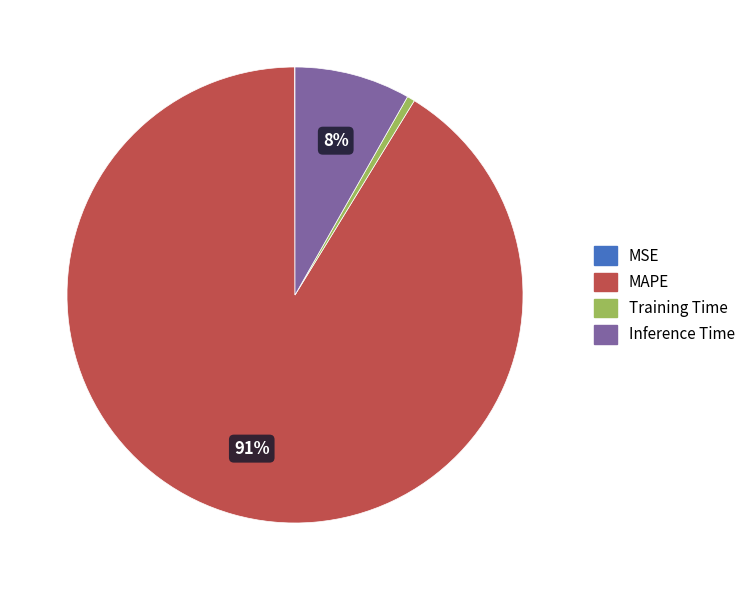

To the nearest percent, what is the average slice percentage?

25%